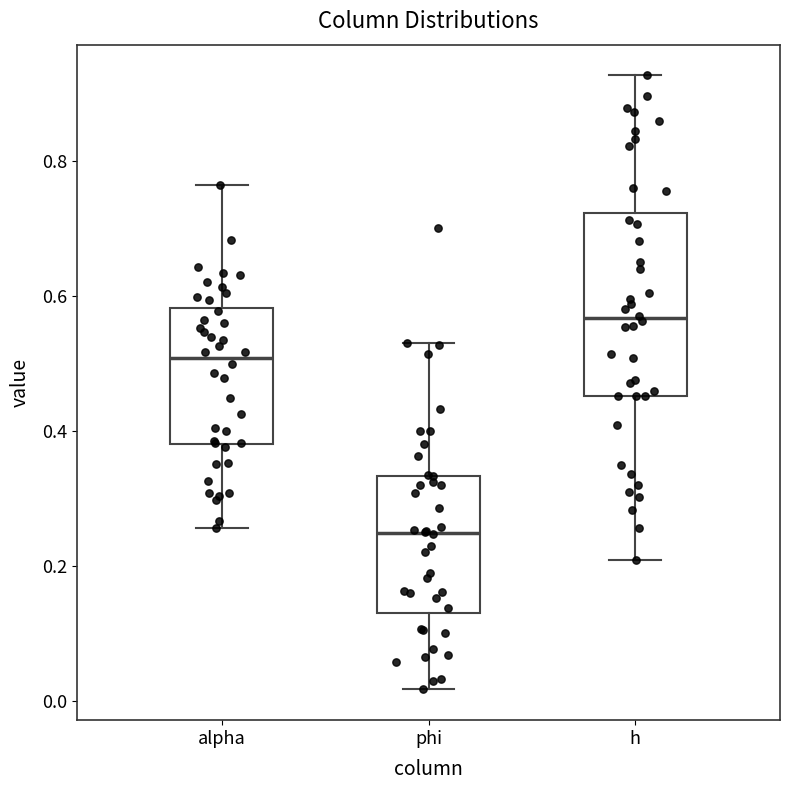

Which box's median line is the highest?

h